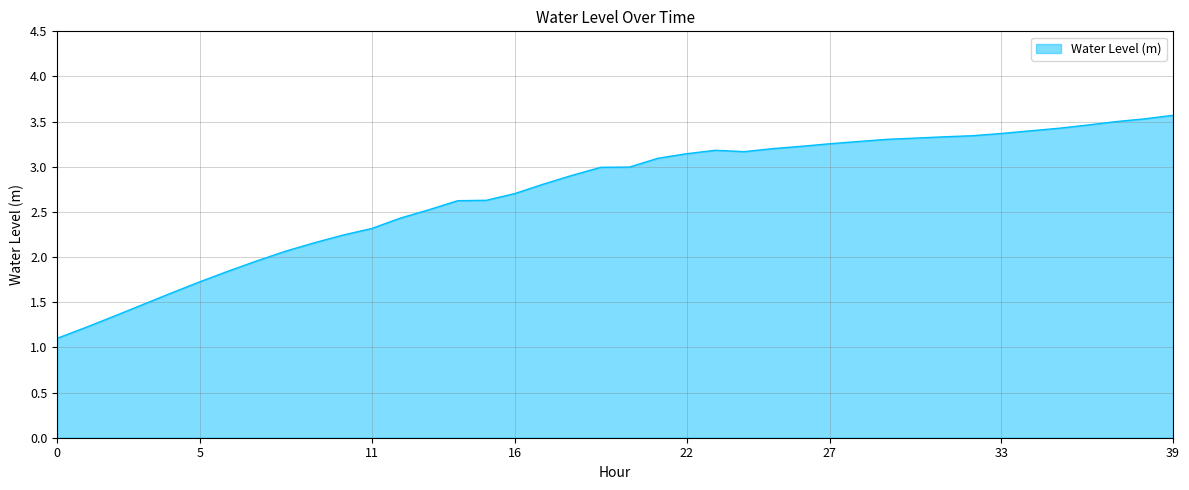

How many values are below 2?

8